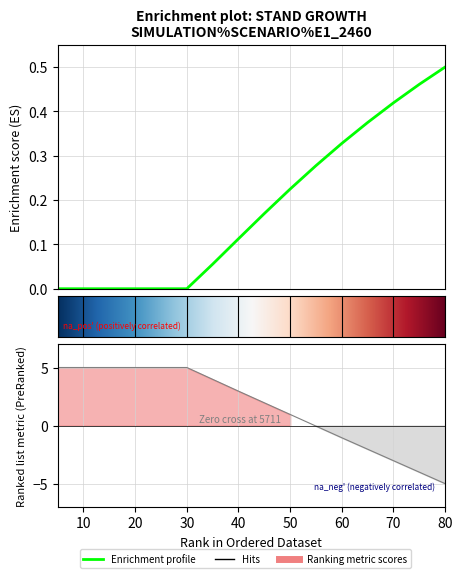

At which label is G closest to 0?

5